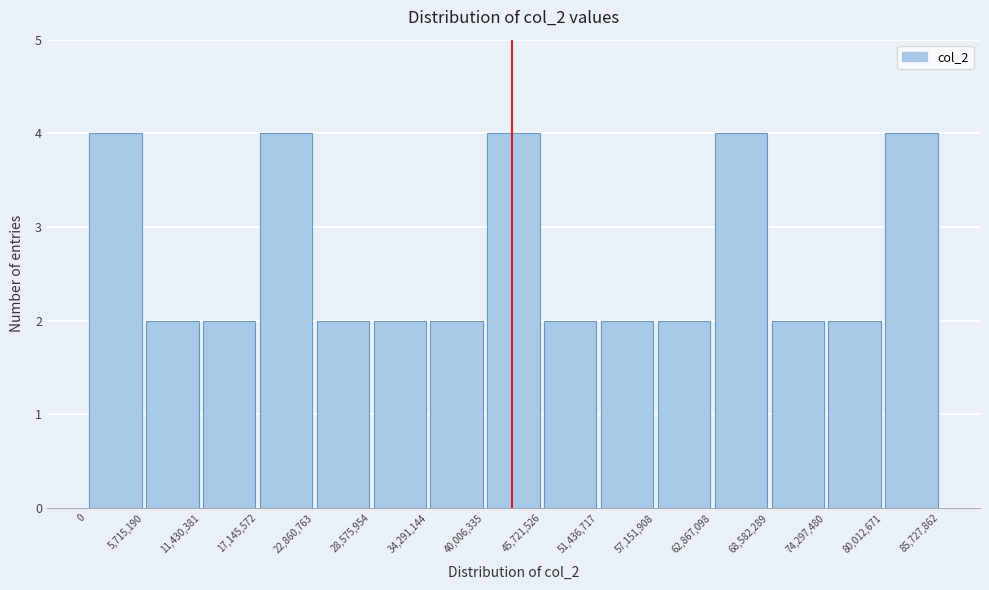

Reading left to right, transcribe this chart: for each bar, give the range it covers on the x-axis and its height. The values are not printed on the chart, so give them approximately, as read against the axis.

0 to 5,715,190: 4
5,715,190 to 11,430,381: 2
11,430,381 to 17,145,572: 2
17,145,572 to 22,860,763: 4
22,860,763 to 28,575,954: 2
28,575,954 to 34,291,144: 2
34,291,144 to 40,006,335: 2
40,006,335 to 45,721,526: 4
45,721,526 to 51,436,717: 2
51,436,717 to 57,151,908: 2
57,151,908 to 62,867,098: 2
62,867,098 to 68,582,289: 4
68,582,289 to 74,297,480: 2
74,297,480 to 80,012,671: 2
80,012,671 to 85,727,862: 4